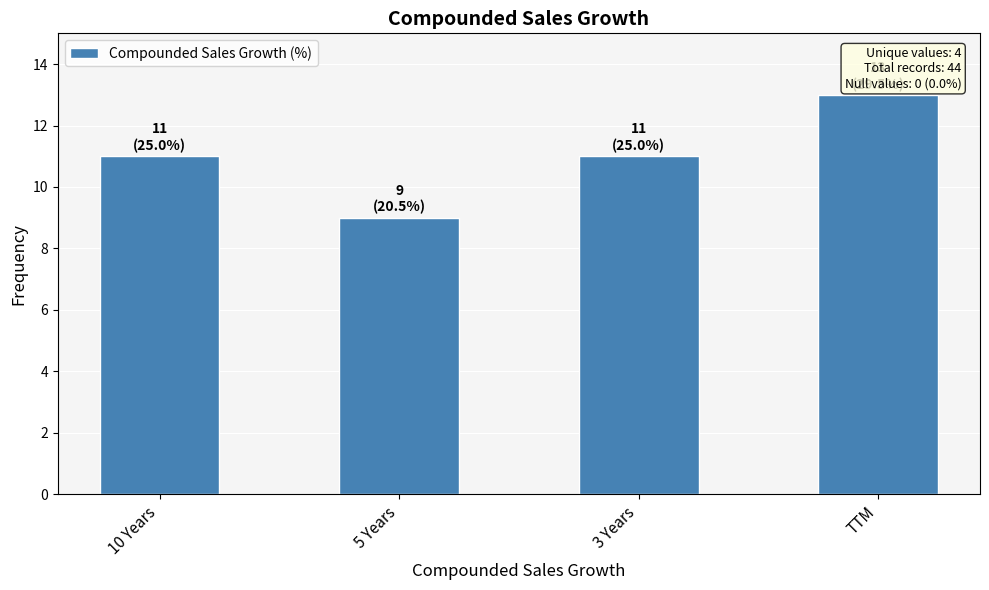

Approximately how many times larger is the value at 10 Years compared to 3 Years?

1.0